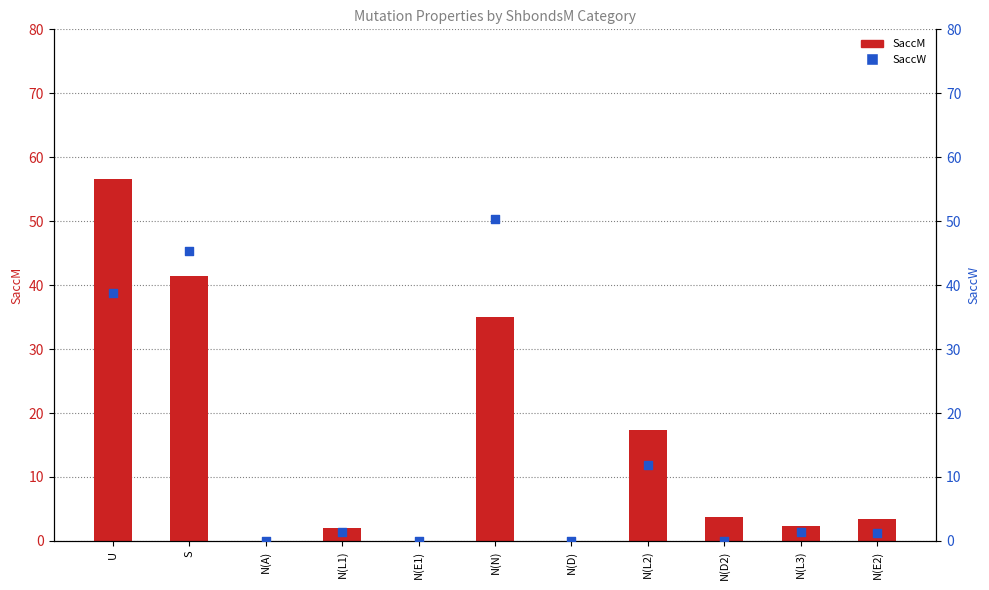

Is the value of SaccW at N(D) greater than the value of SaccM at S?

No